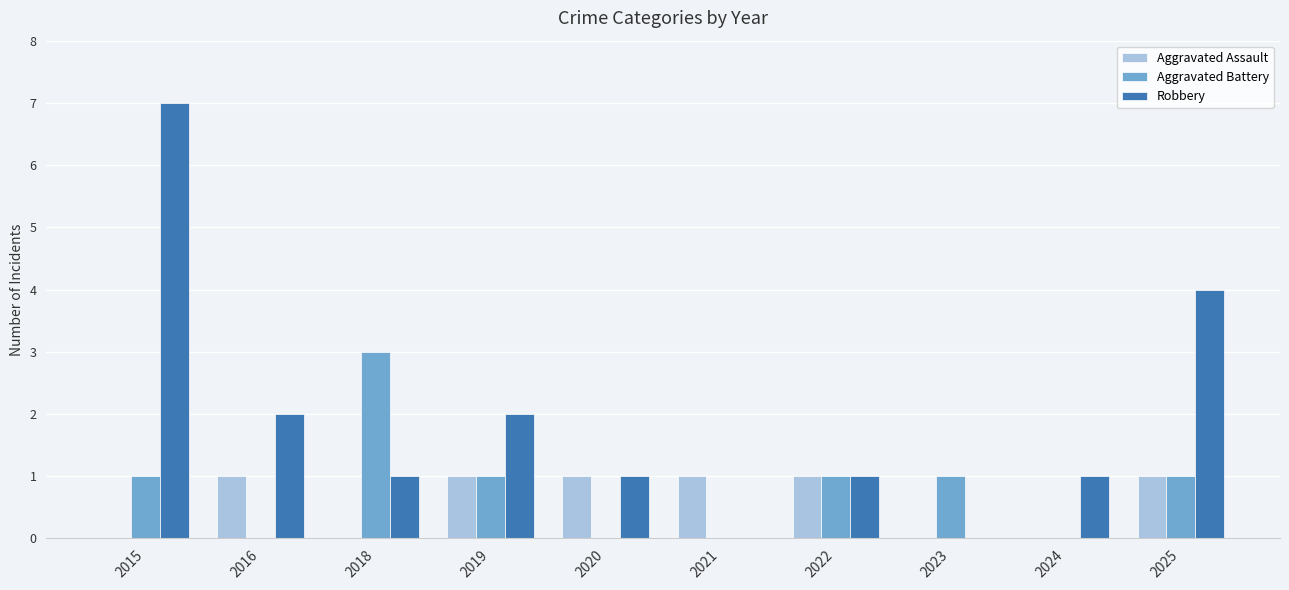

Which series changed the most between 2018 and 2019?

Aggravated Battery